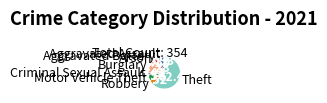

The Motor Vehicle Theft slice represents 1% of the pie. True or false?

False